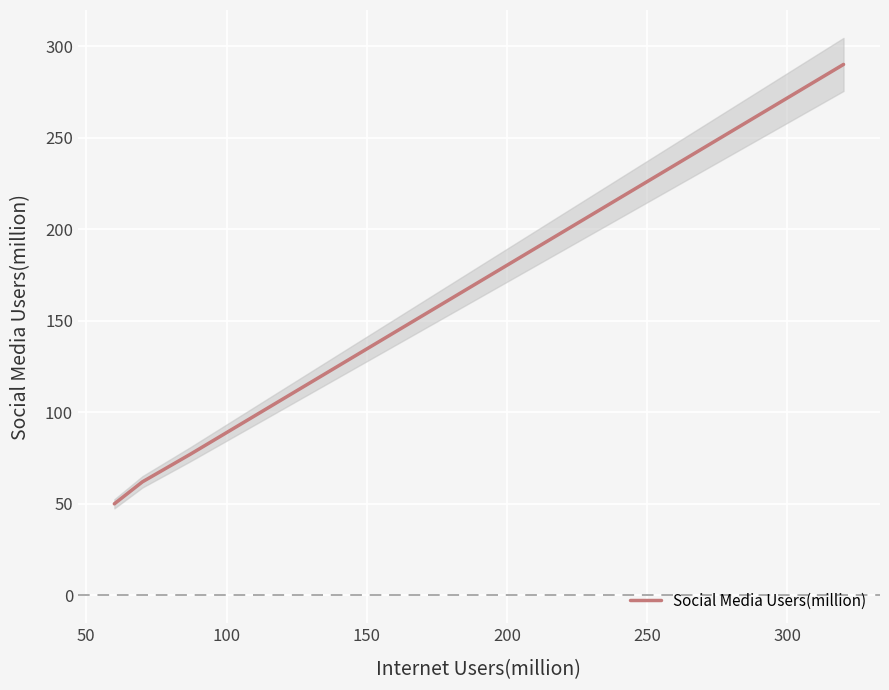

What is the minimum value for Social Media Users(million)?

50